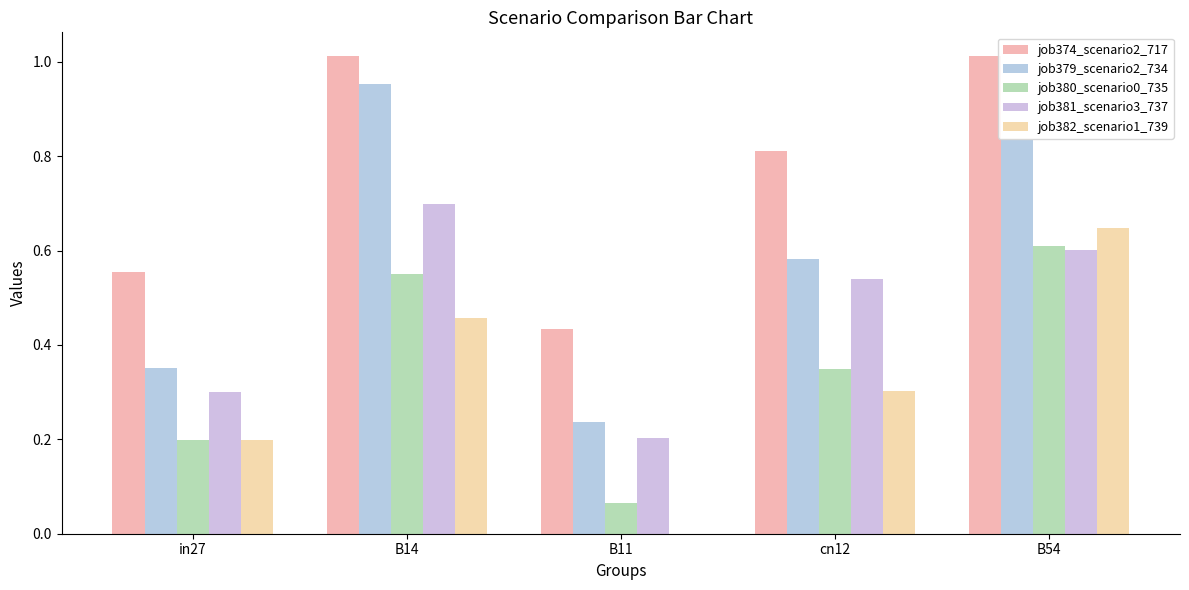

What is the difference between the second highest and second lowest values in the job382_scenario1_739 series?

0.3